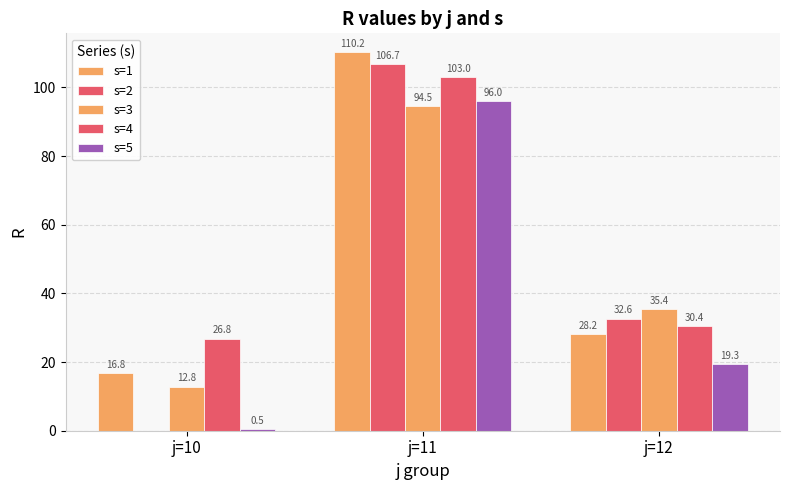

Does the chart contain stacked bars?

No